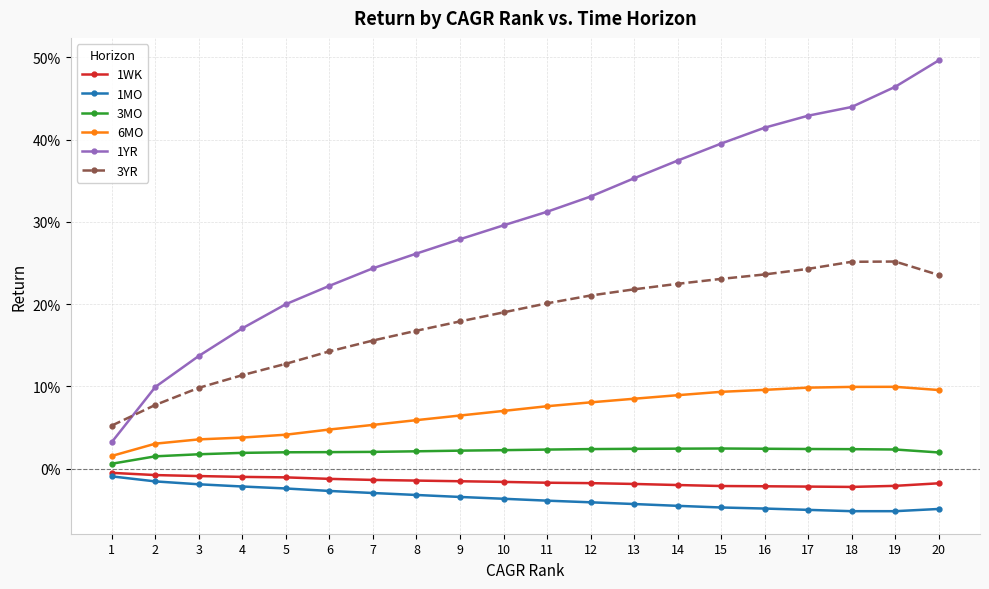

At which label does 3YR reach its minimum?

1